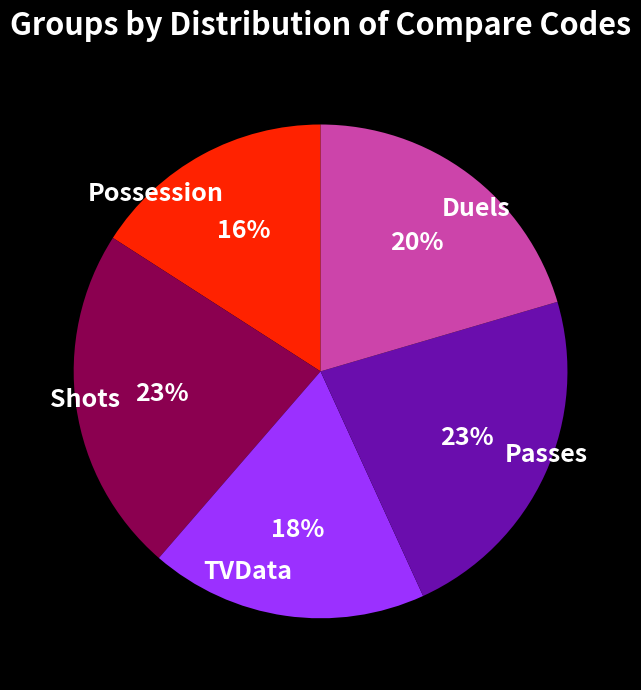

How many slices are in this pie chart?

5